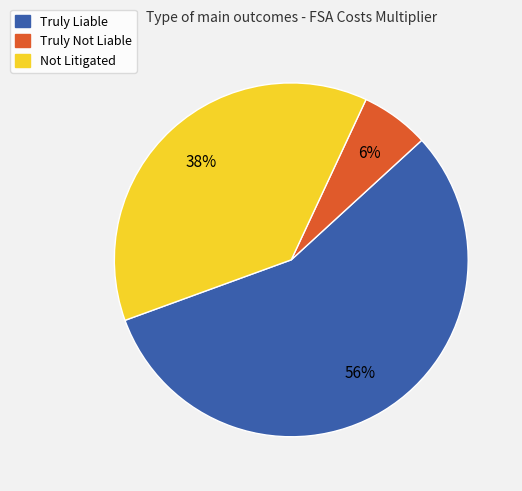

How many slices are in this pie chart?

3